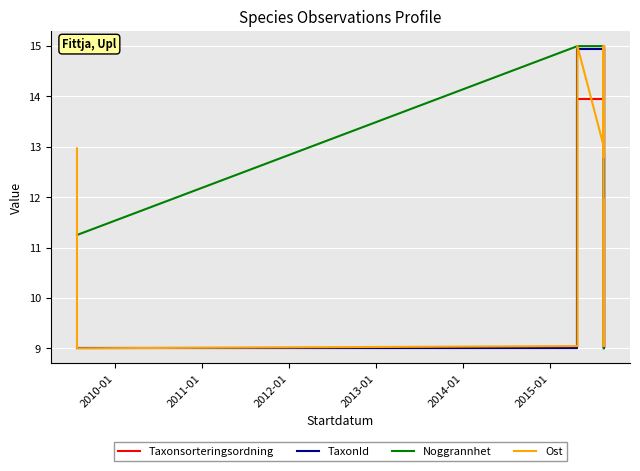

The Taxonsorteringsordning series shows 24.2 at 2014-01. True or false?

False